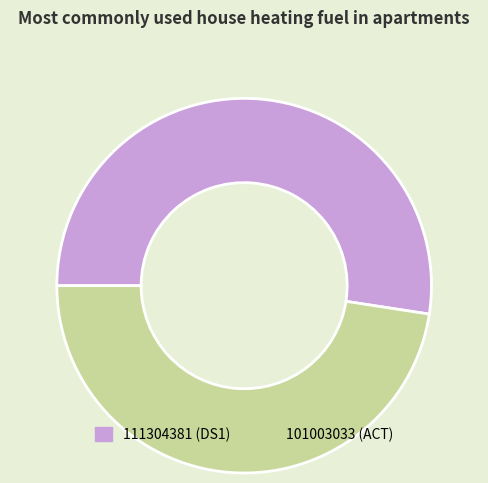

Which has a higher value, 111304381 or 101003033?

111304381